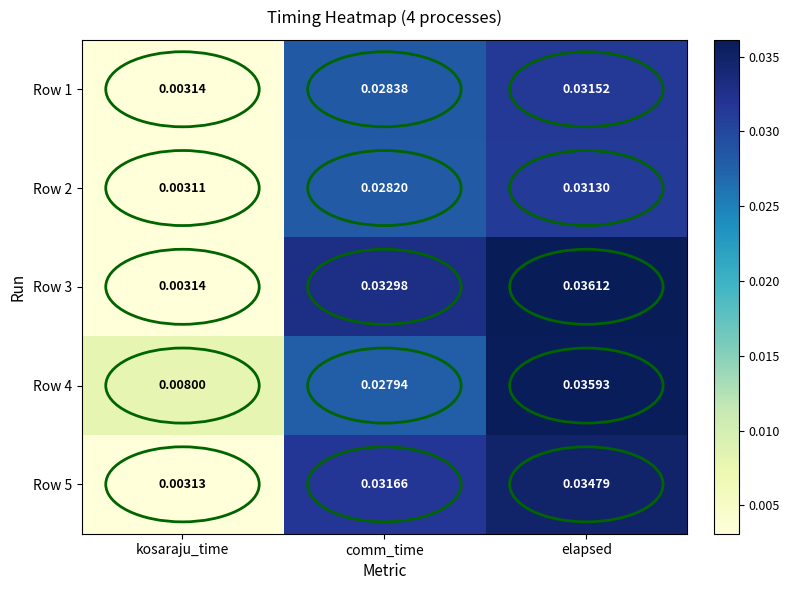

At which label is Row 3 closest to 0?

kosaraju_time